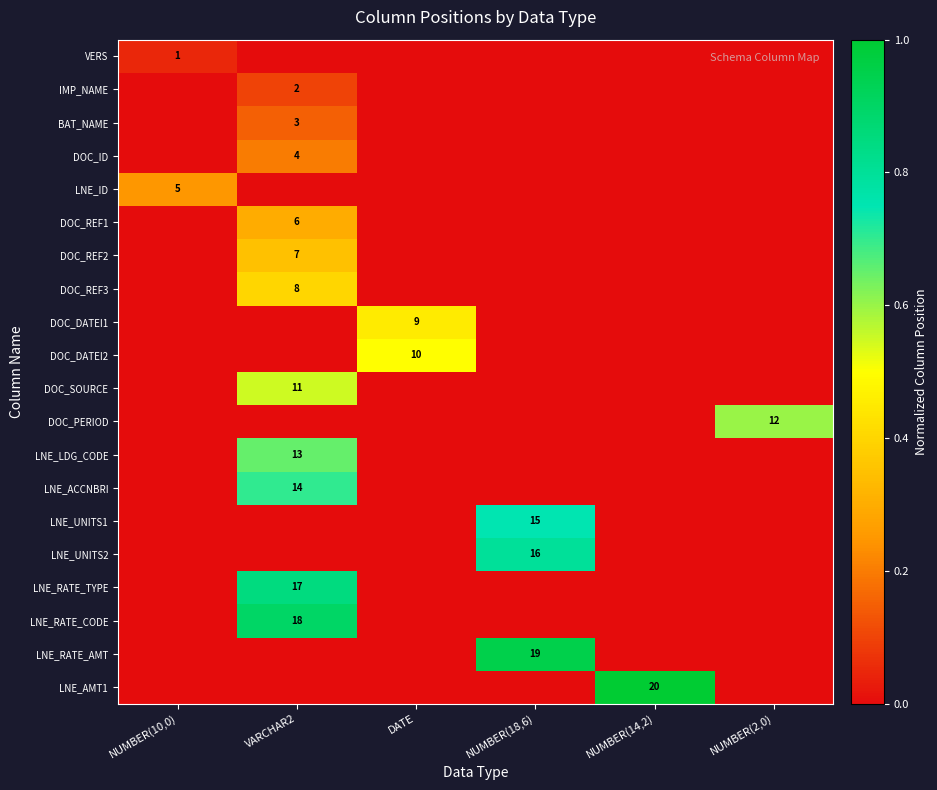

The value of LNE_RATE_TYPE at VARCHAR2 is 17. True or false?

True